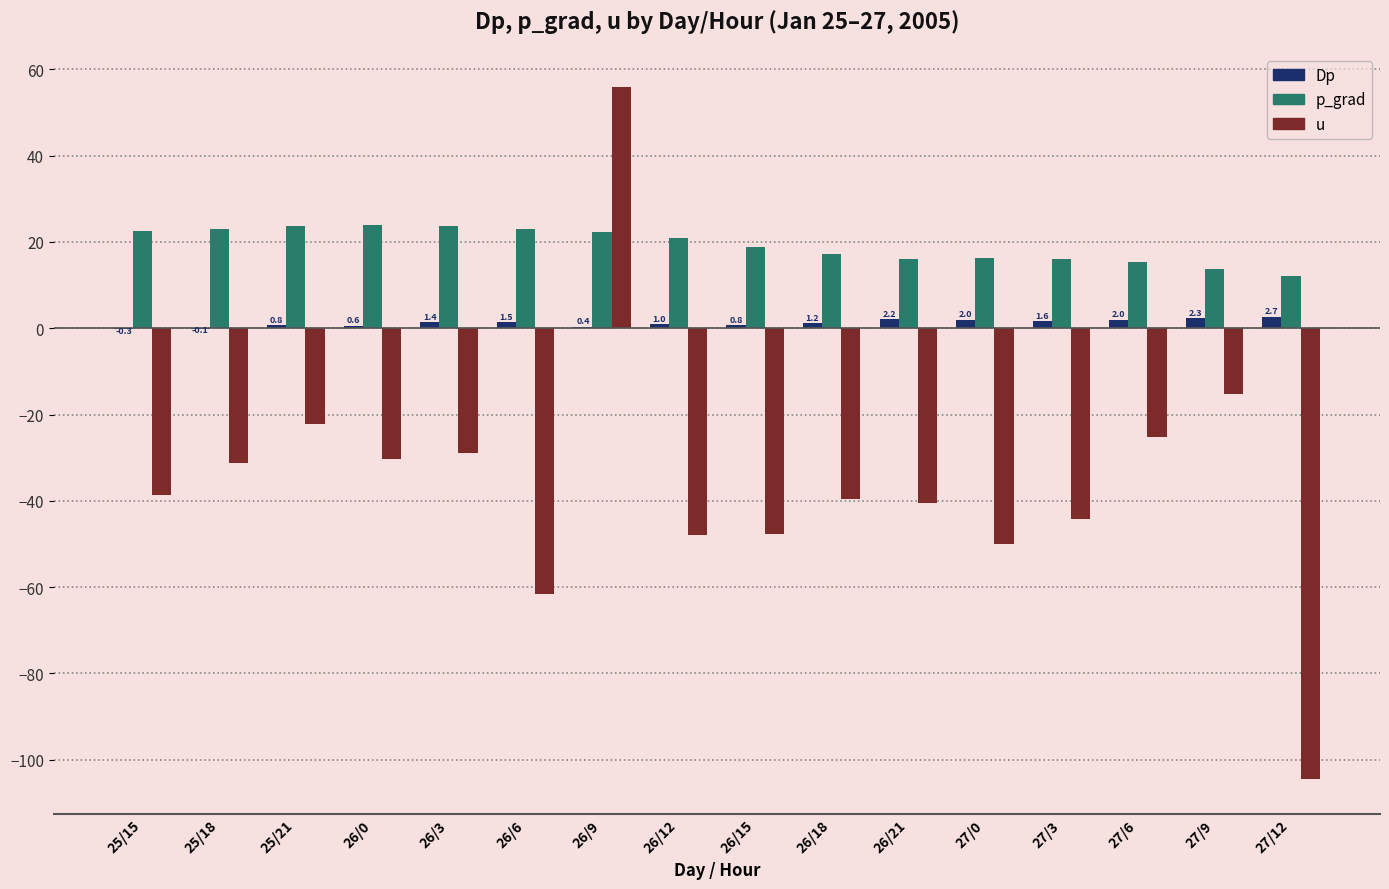

Which series has the largest total across all categories?

p_grad